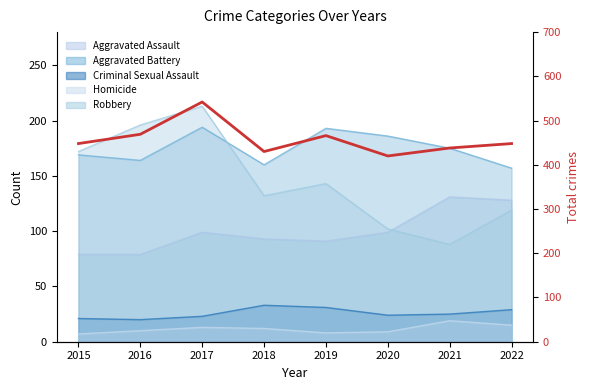

Approximately how many times larger is the value at 2015 compared to 2021?

1.0